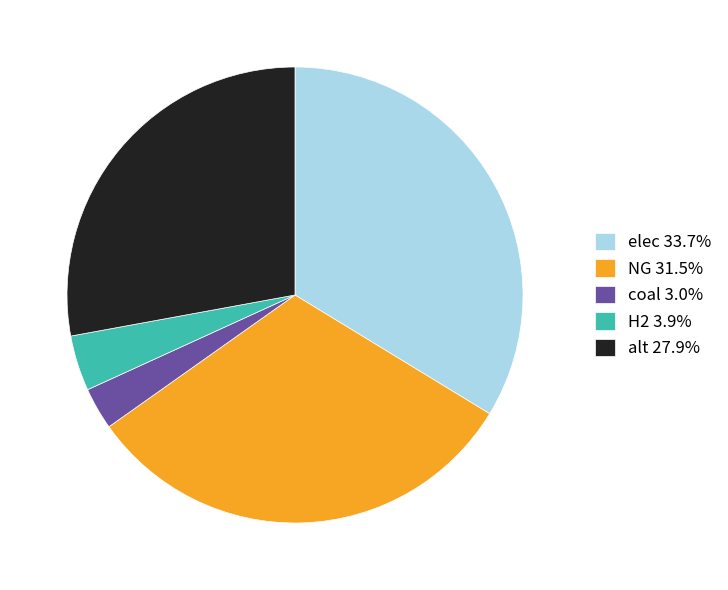

Is the sum of alt 27.9% and elec 33.7% greater than half?

Yes